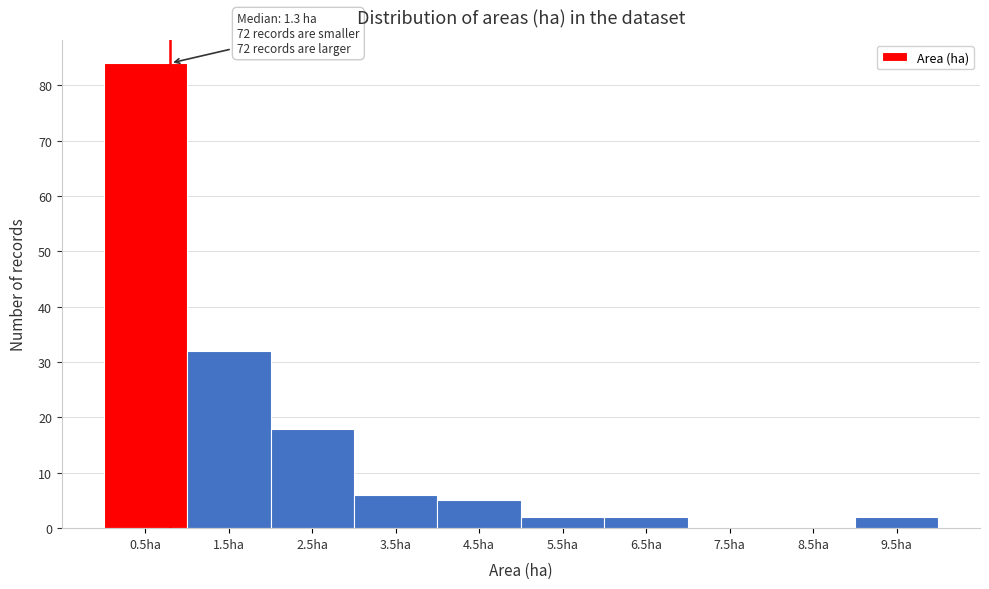

Reading right to left, extract all data points from this chart.

9.5ha=2	8.5ha=0	7.5ha=0	6.5ha=2	5.5ha=2	4.5ha=5	3.5ha=6	2.5ha=18	1.5ha=32	0.5ha=84